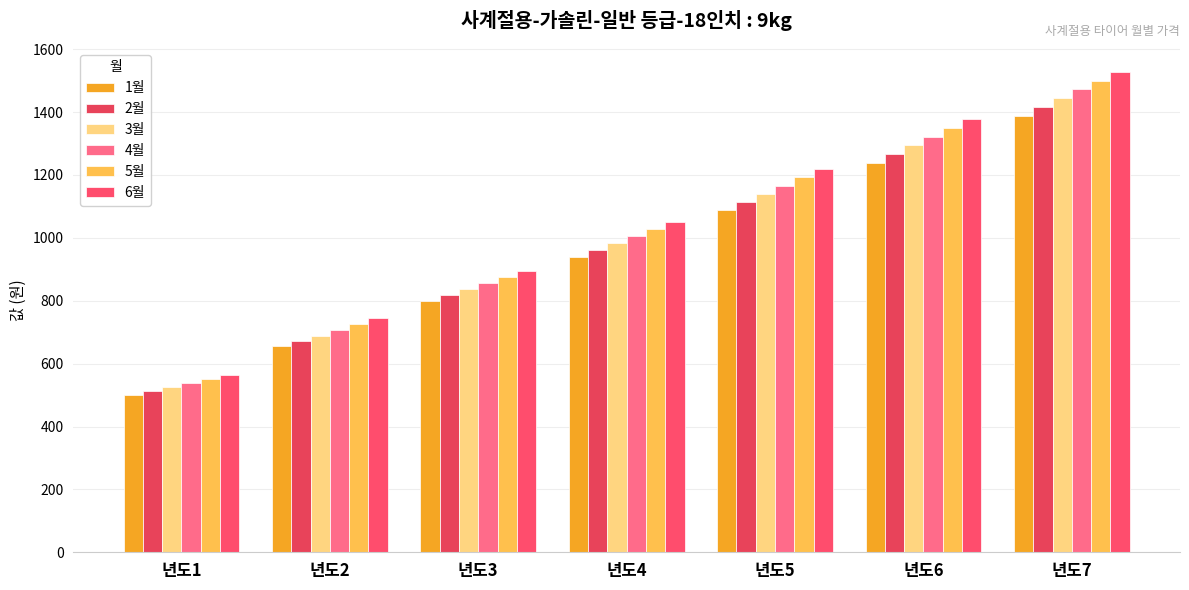

Reading left to right, transcribe all the data shown in this chart.

1월: 500	656	800	938	1088	1238	1388
2월: 513	671	819	961	1114	1266	1416
3월: 525	688	838	984	1140	1294	1444
4월: 538	706	856	1006	1166	1322	1472
5월: 550	725	875	1029	1192	1350	1500
6월: 563	744	894	1051	1218	1378	1528